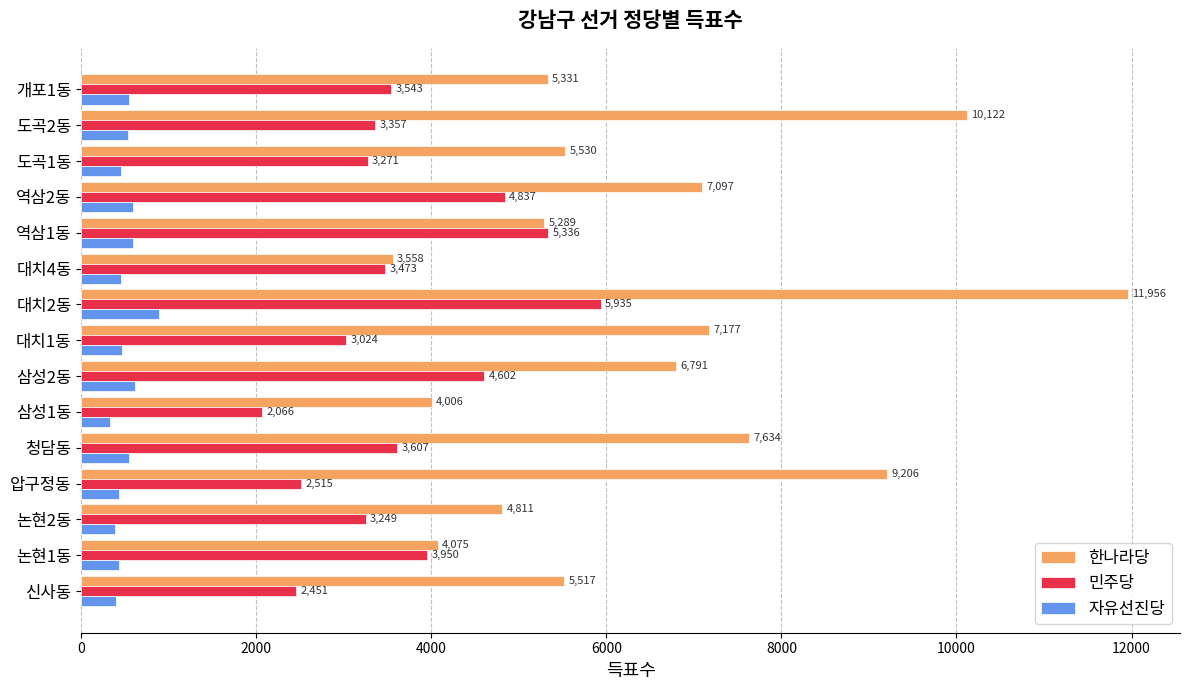

What is the average value of the 한나라당 series?

6540